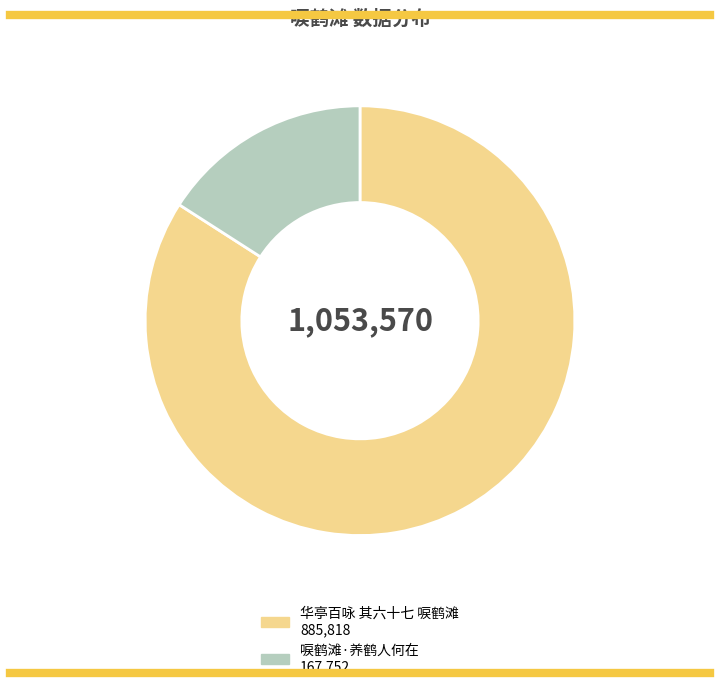

Which slice is the largest?

华亭百咏 其六十七 唳鹤滩